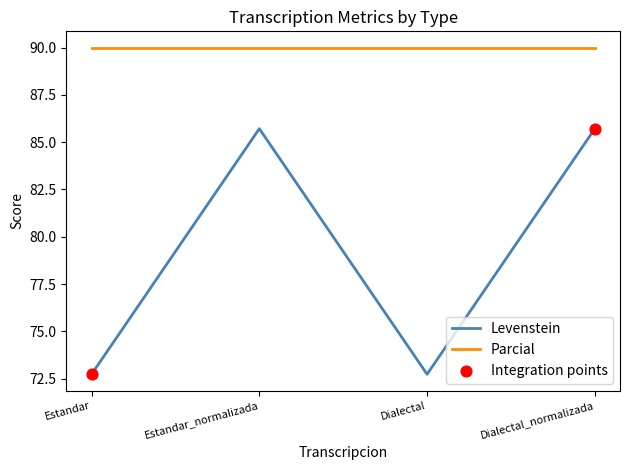

Which series has the widest spread of values?

Levenstein